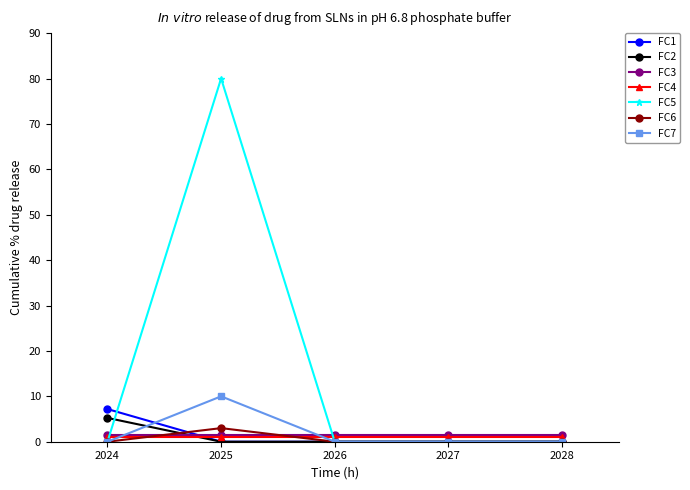

At which category is the sum across all series the highest?

2025